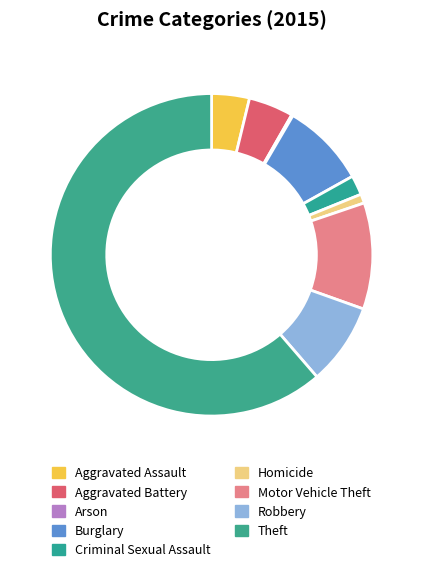

How many slices are in this pie chart?

9